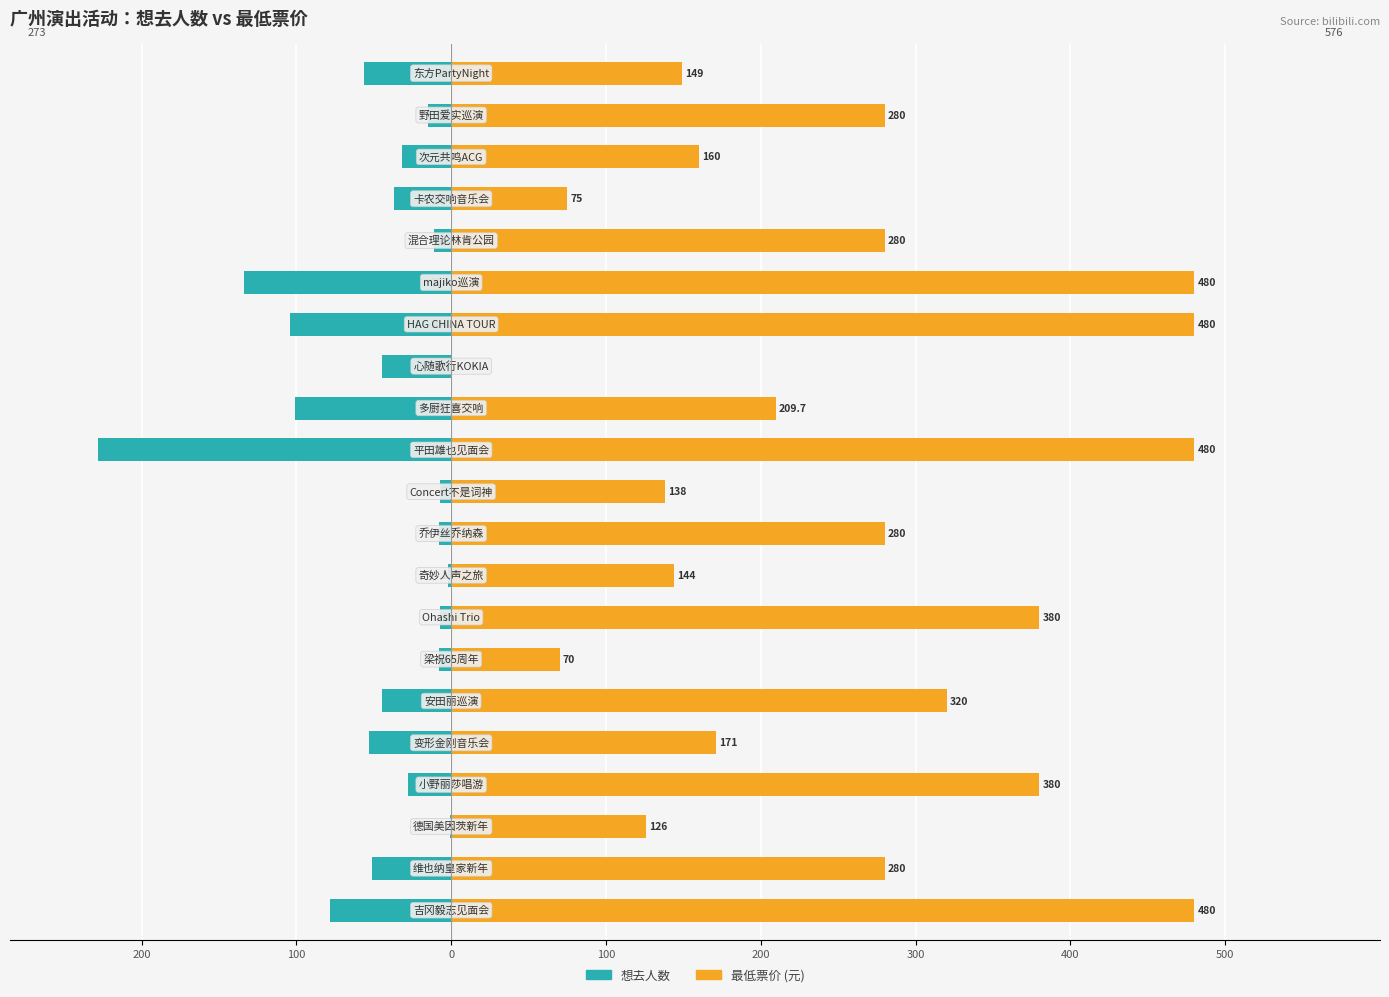

List the series in order of their overall mean, highest first.

最低票价 (元), 想去人数